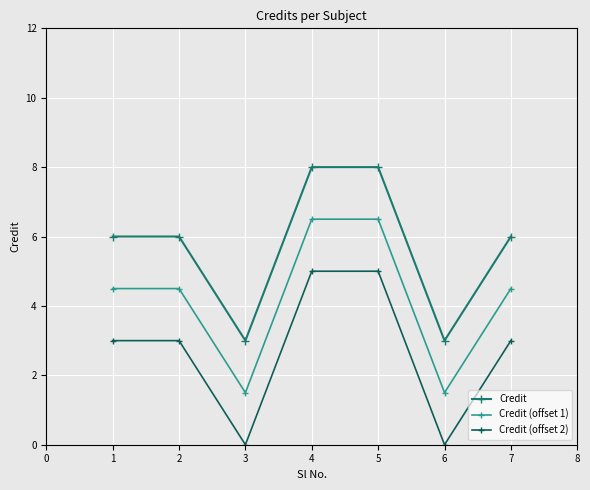

What is the greatest value displayed?

8.0